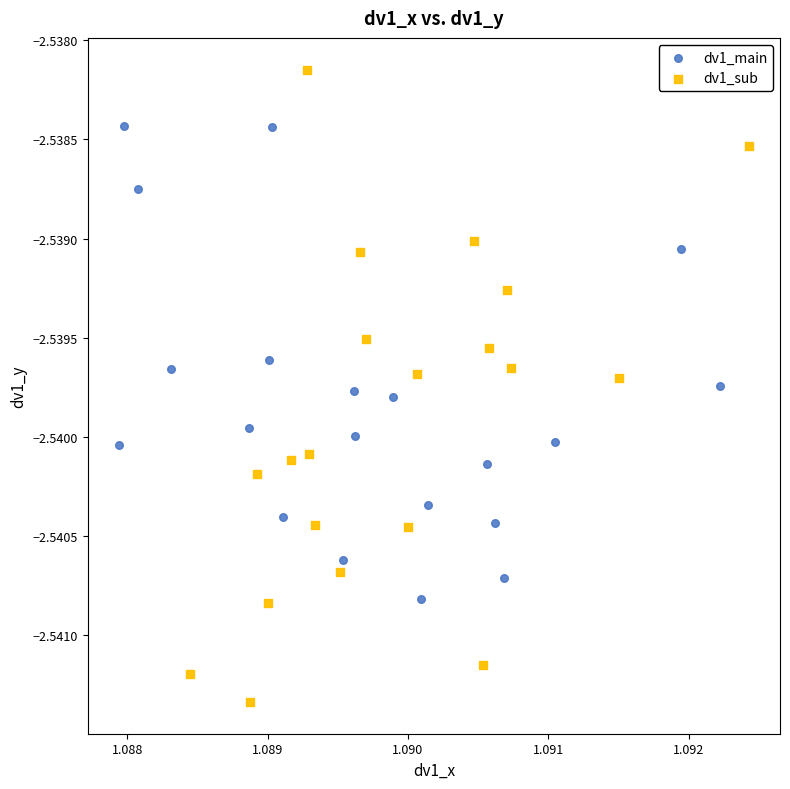

Which series has the largest Y range (max minus min)?

dv1_sub